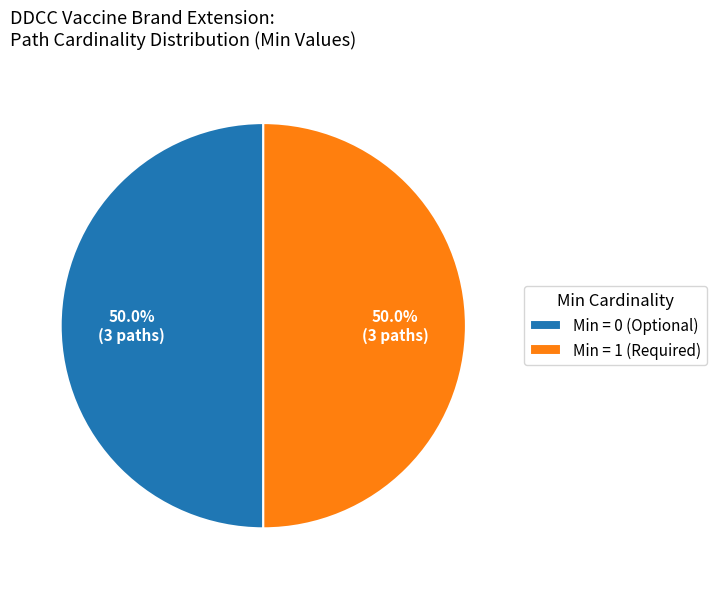

What is the ratio of the value at Min = 1 (Required) to the value at Min = 0 (Optional)?

1.0